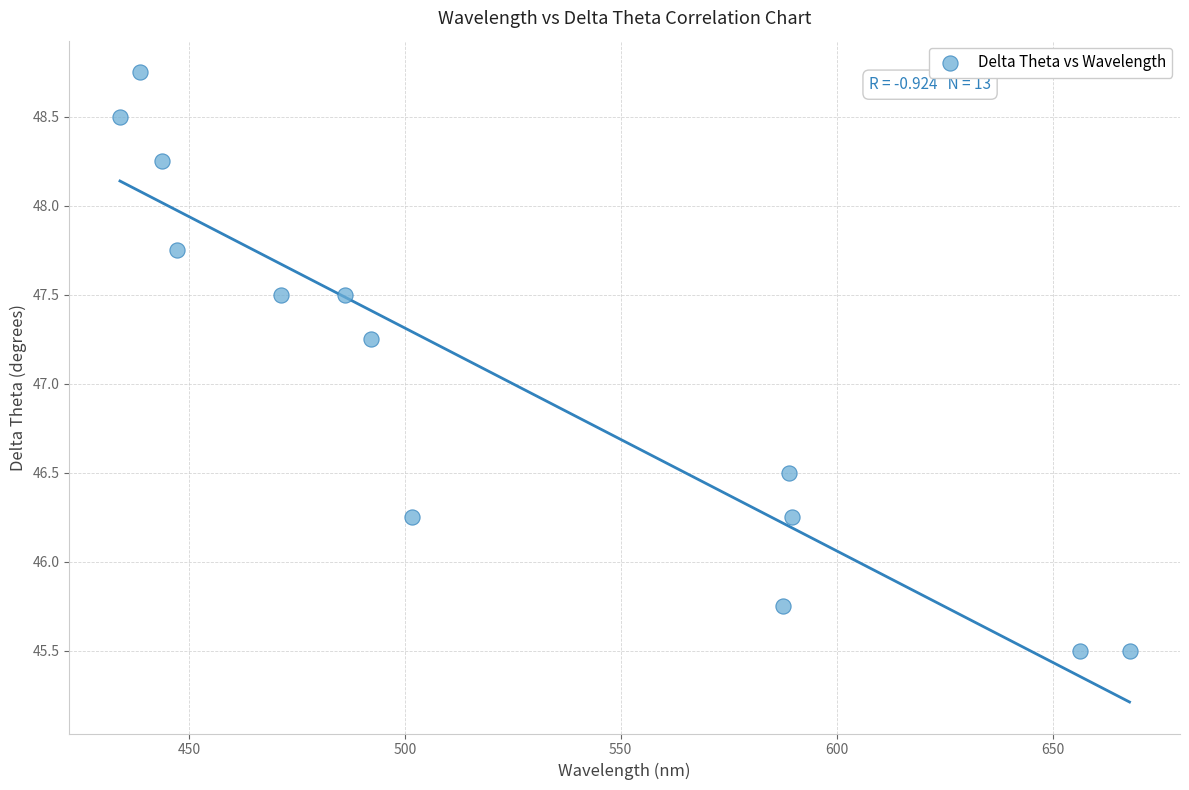

What is the range of X values (max minus min)?

233.8